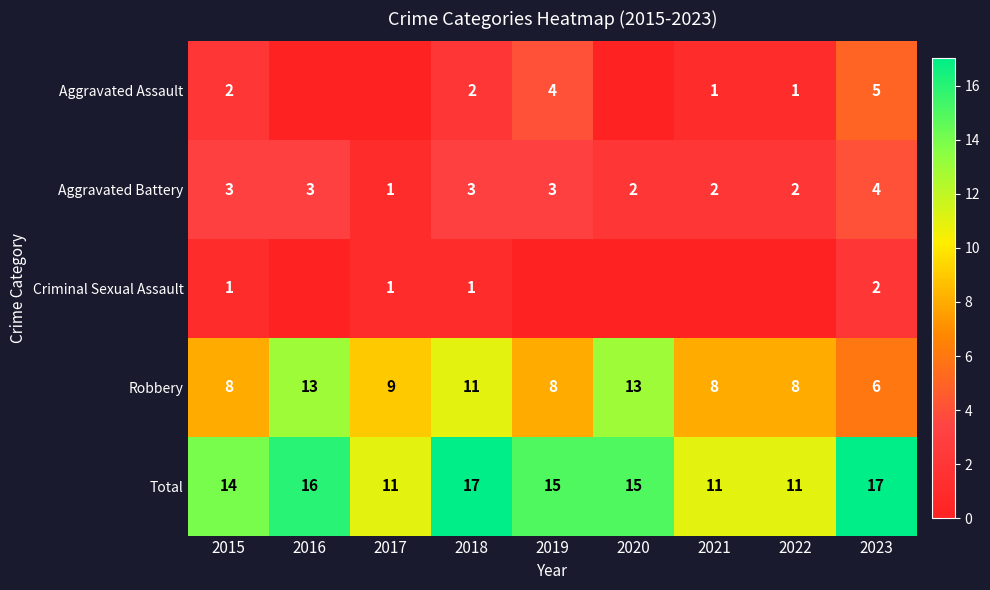

How many Total values are between 11 and 16?

7